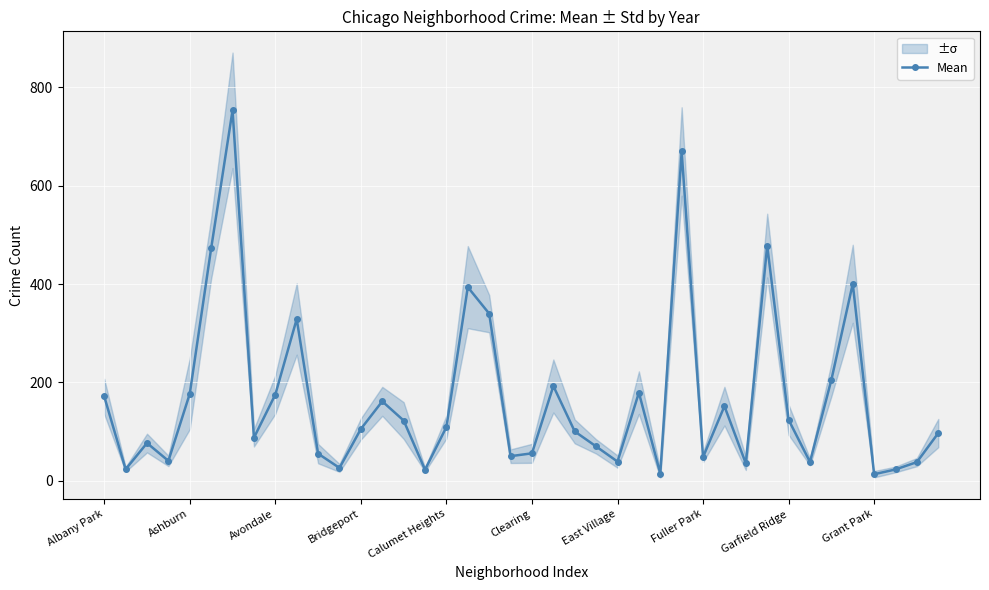

Reading right to left, extract all data points from this chart.

97.0	38.0	23.0	13.3	400.5	205.2	38.2	124.0	478.2	35.3	151.7	48.2	669.5	14.7	179.2	39.0	69.8	100.3	192.7	55.8	50.0	339.8	393.7	109.3	22.5	122.5	161.5	105.3	26.2	55.2	328.8	175.3	87.5	753.2	472.7	177.0	40.5	76.7	23.3	171.5